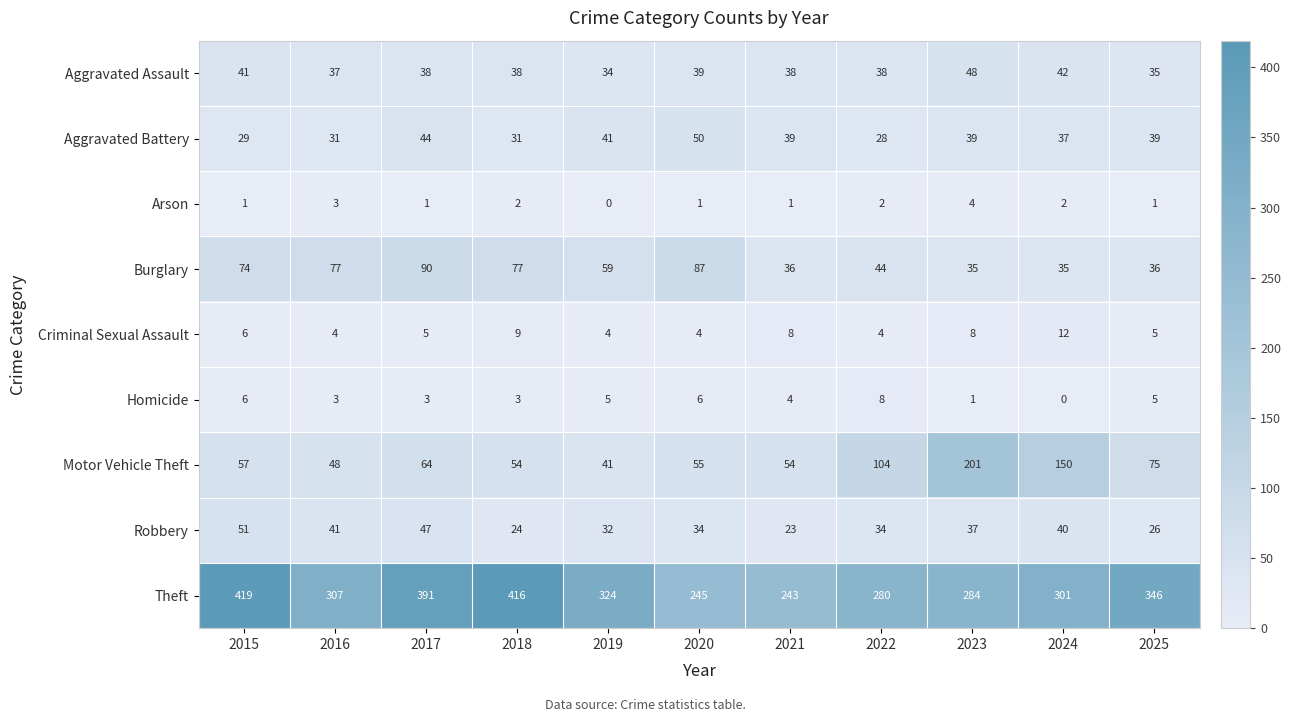

At which label does Aggravated Assault reach its peak?

2023